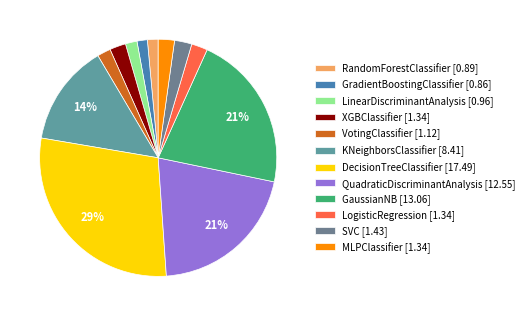

Which category has the biggest portion of the pie?

DecisionTreeClassifier